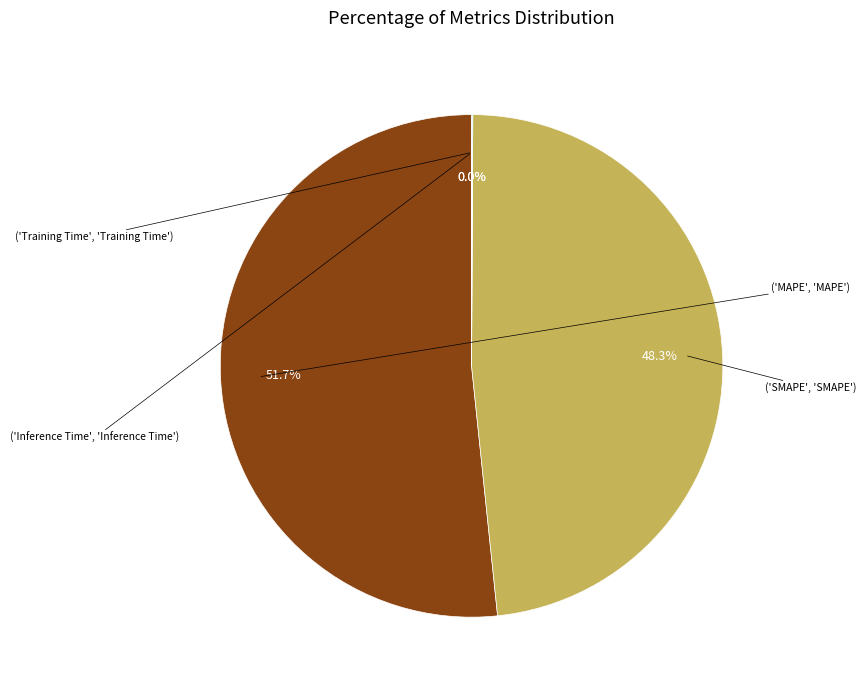

Is there a majority slice in this chart?

Yes